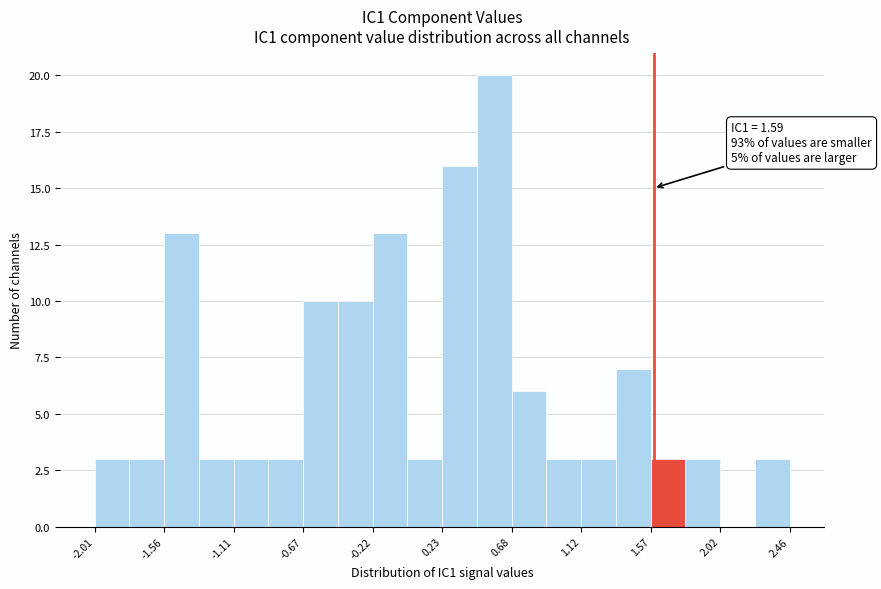

Over which range of the x-axis is the bar tallest?

0.45 to 0.70